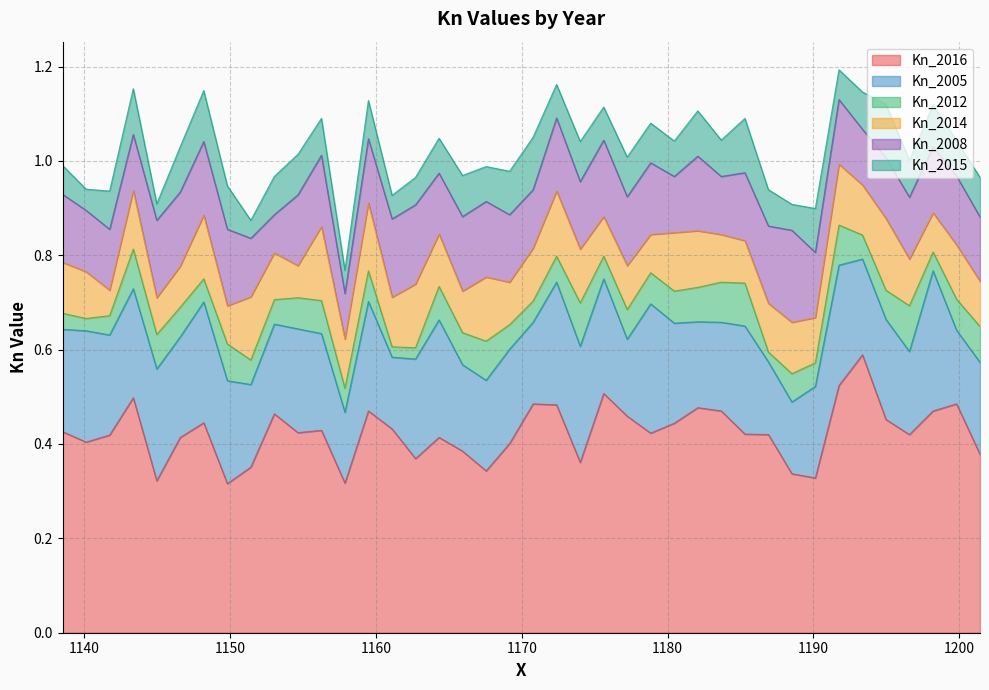

What are all the series names shown in the legend?

Kn_2016, Kn_2005, Kn_2012, Kn_2014, Kn_2008, Kn_2015